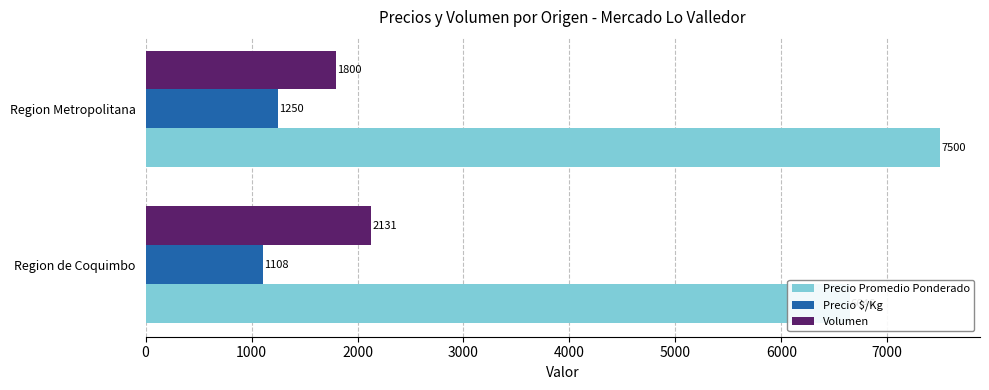

Is it true that Volumen equals 3136 at Region de Coquimbo?

False